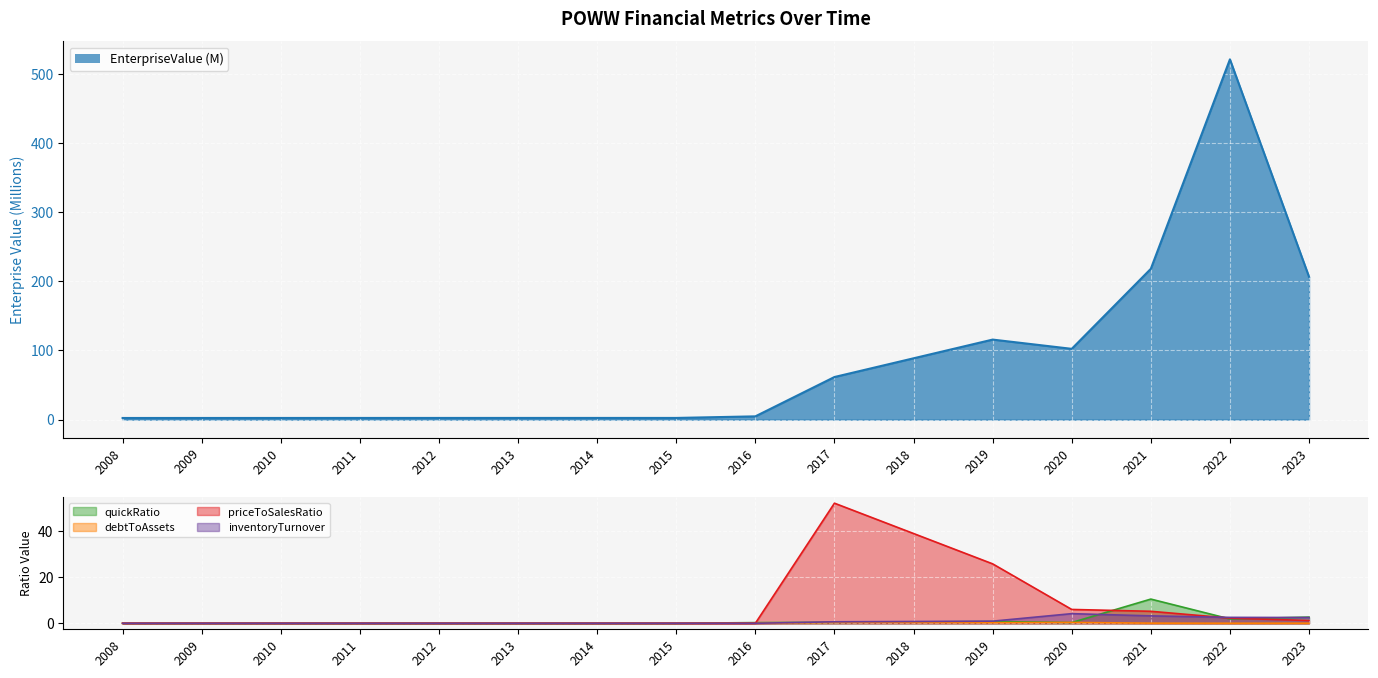

Which series has the largest total across all categories?

EnterpriseValue